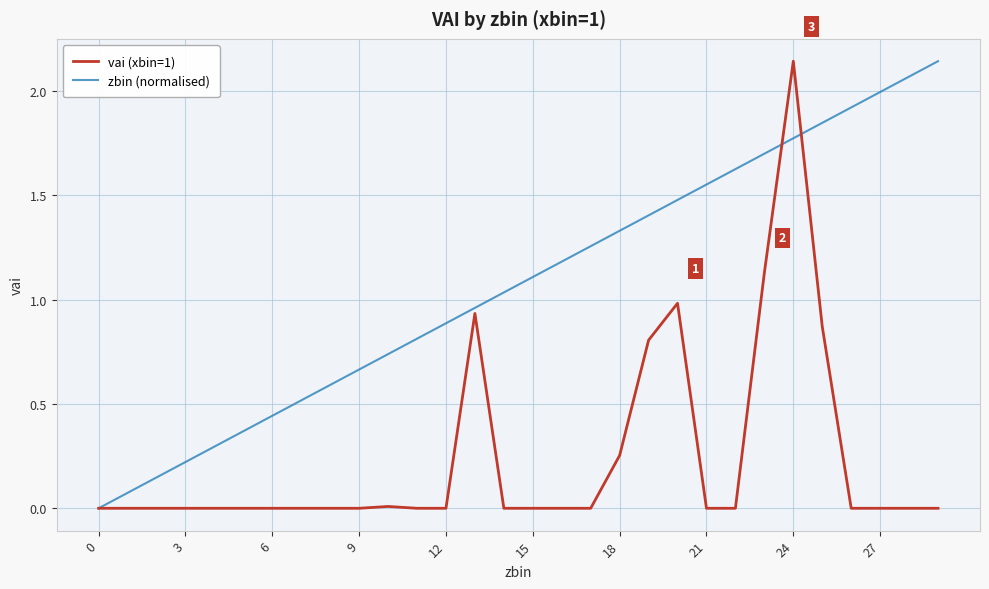

What are all the series names shown in the legend?

vai (xbin=1), zbin (normalised)